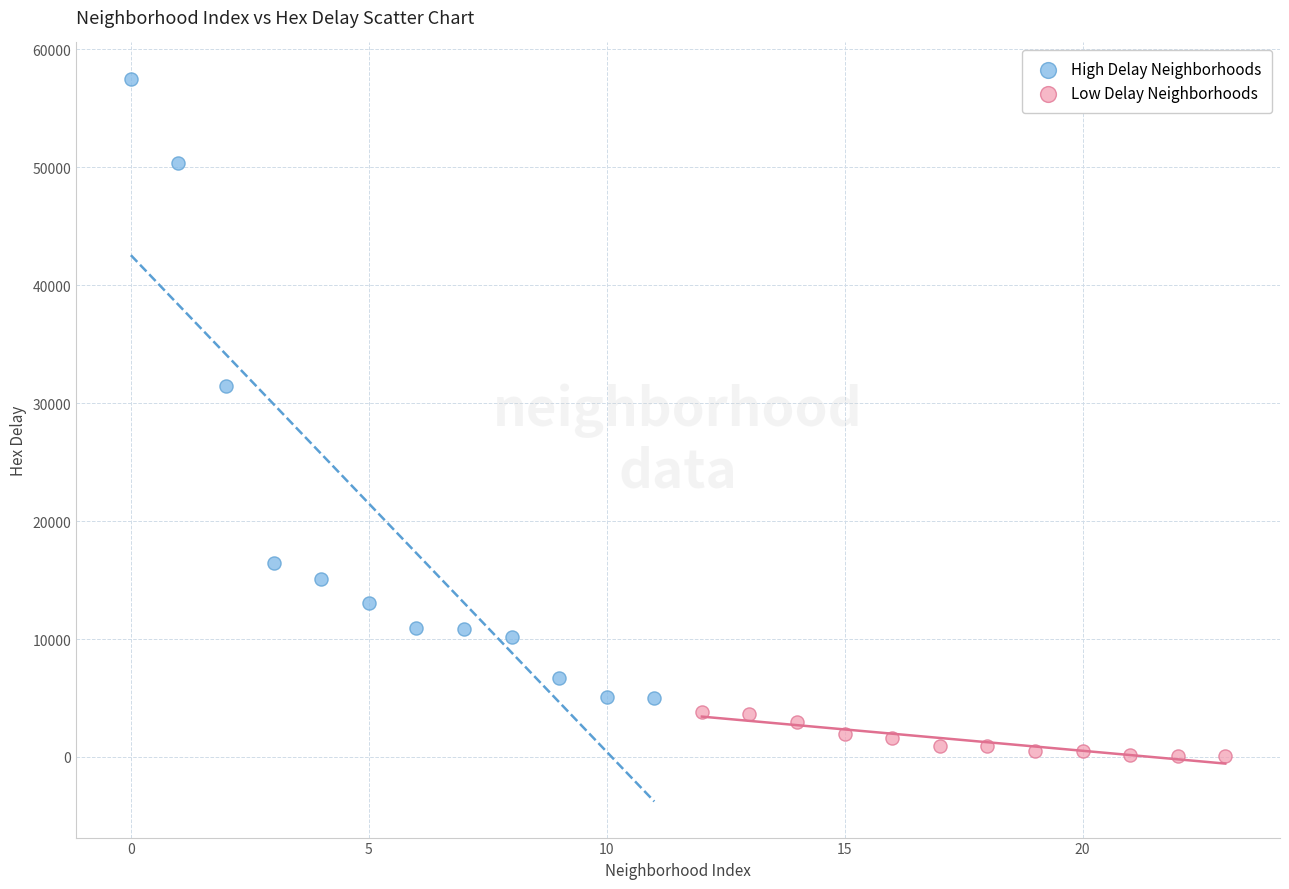

Which series reaches the maximum Y coordinate?

High Delay Neighborhoods